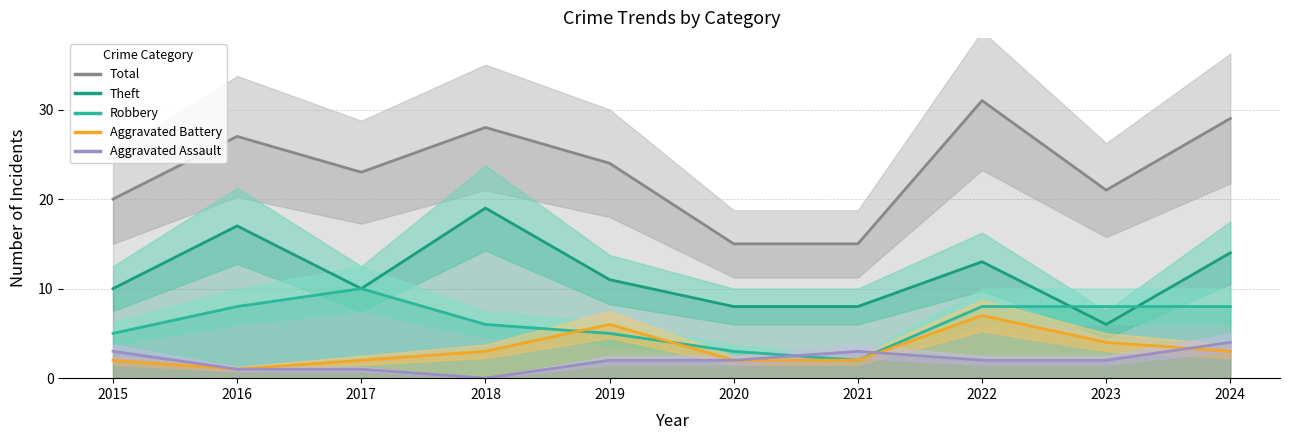

What is the sum of the Theft values at 2019 and 2020?

19